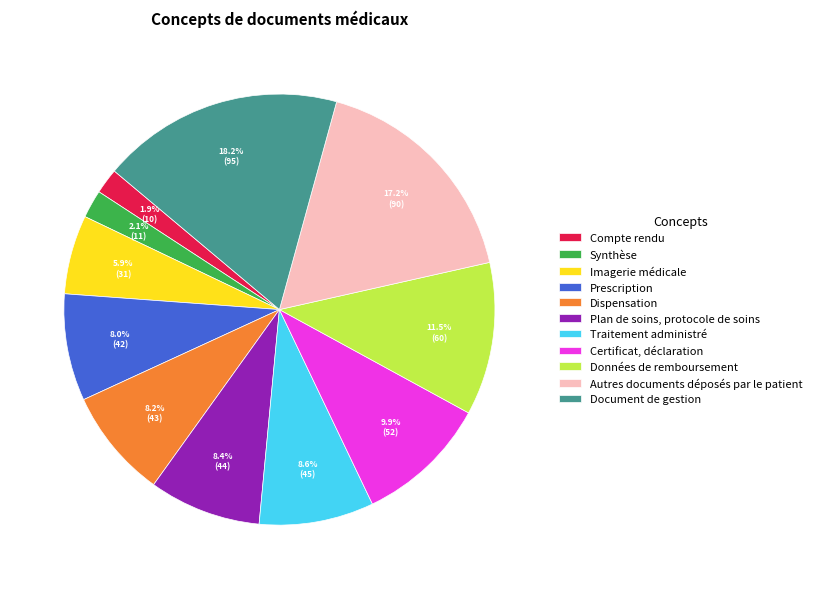

Between Compte rendu and Plan de soins, protocole de soins, which is larger?

Plan de soins, protocole de soins